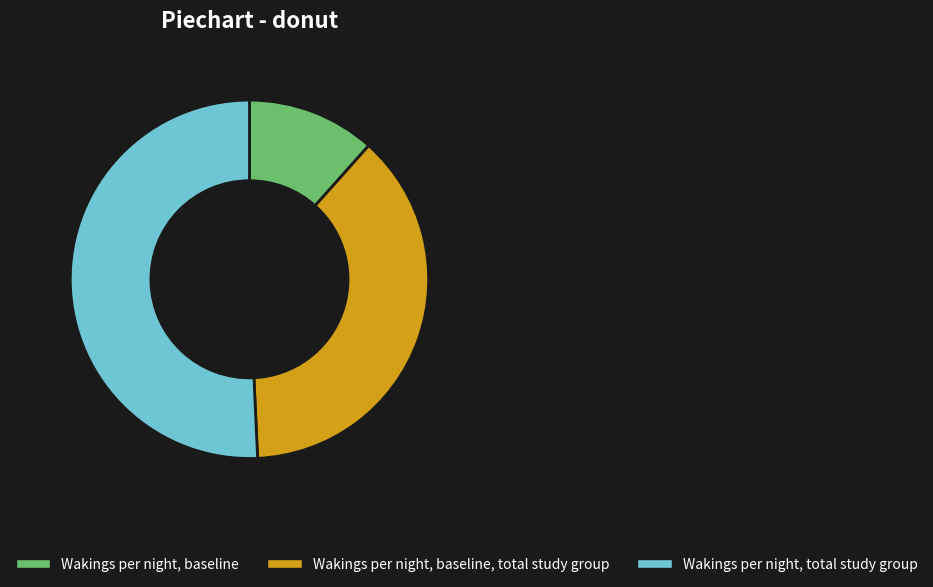

Which has a higher value, Wakings per night, total study group or Wakings per night, baseline, total study group?

Wakings per night, total study group